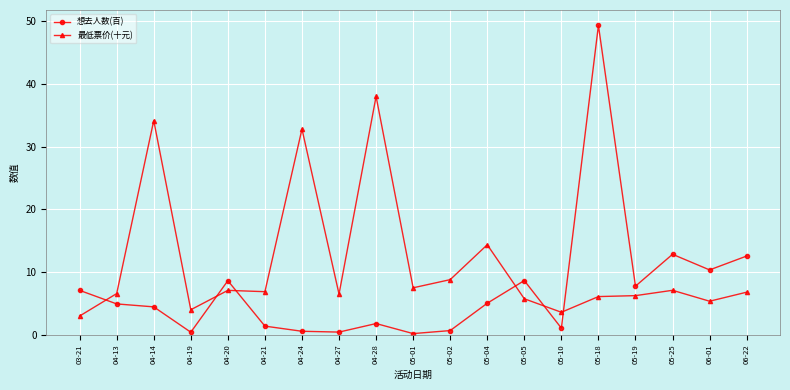

What is the maximum value for 最低票价(十元)?

38.0